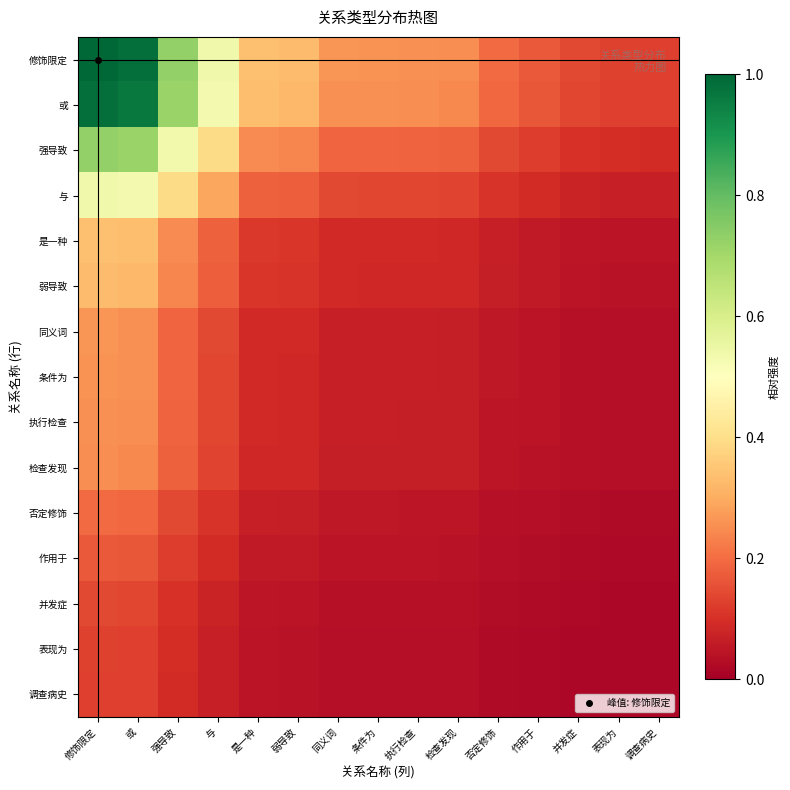

Rank the series at 表现为 from lowest to highest value.

调查病史, 表现为, 并发症, 作用于, 否定修饰, 检查发现, 执行检查, 条件为, 同义词, 弱导致, 是一种, 与, 强导致, 或, 修饰限定